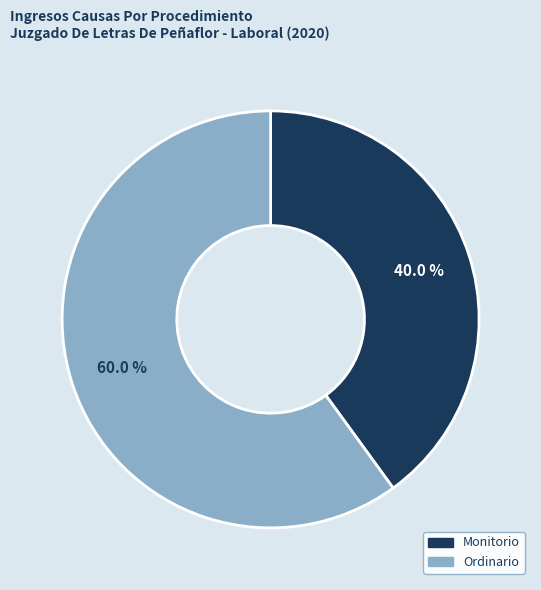

How much of the chart is everything except Monitorio?

60.0%